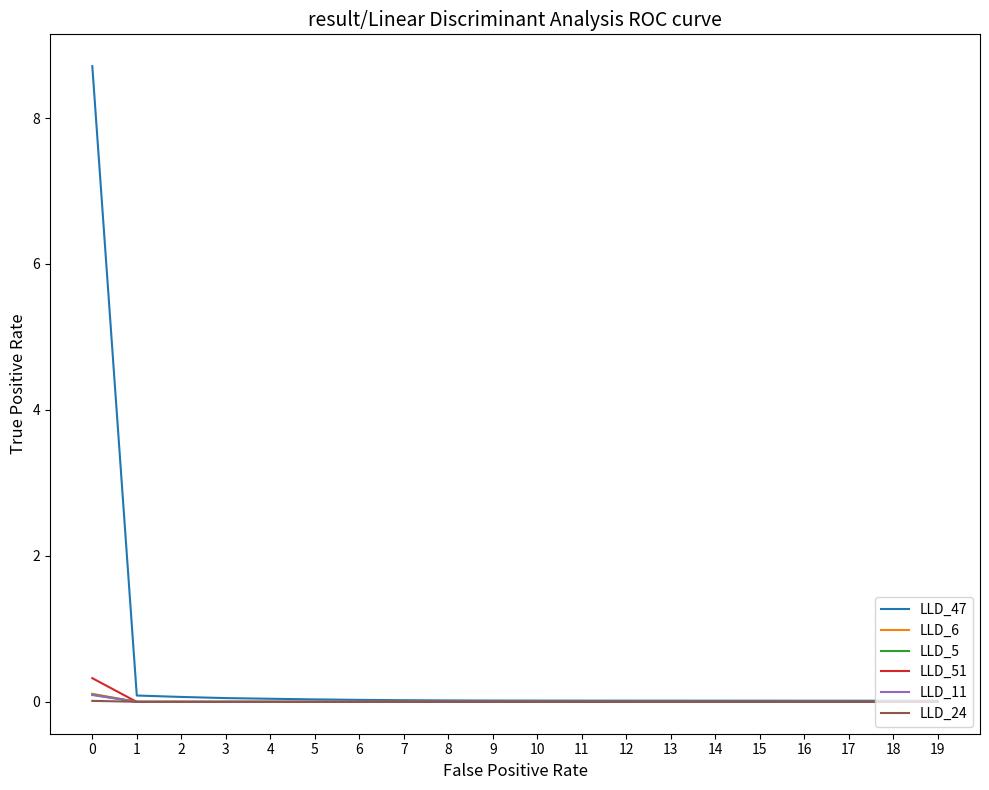

Which series has the largest total across all categories?

LLD_47